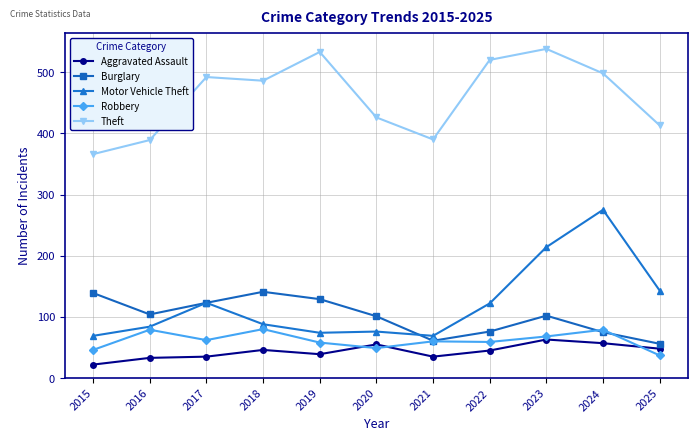

Which series has the largest total across all categories?

Theft